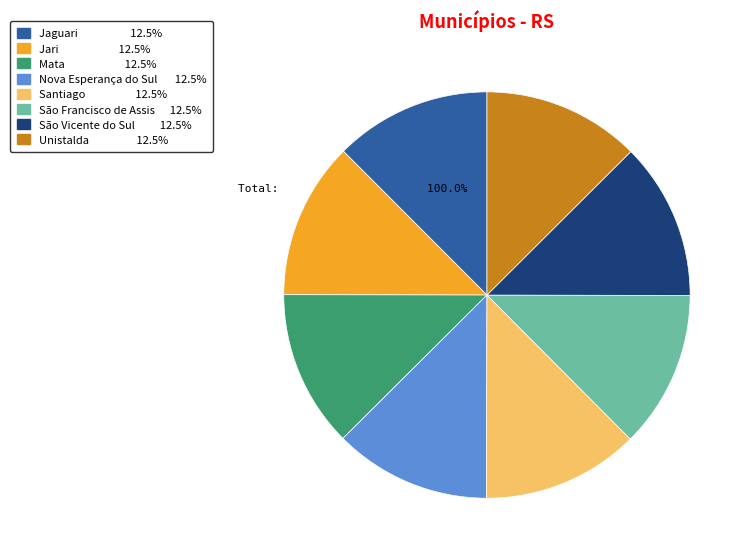

Do Unistalda and Santiago together represent more than half of the pie?

No